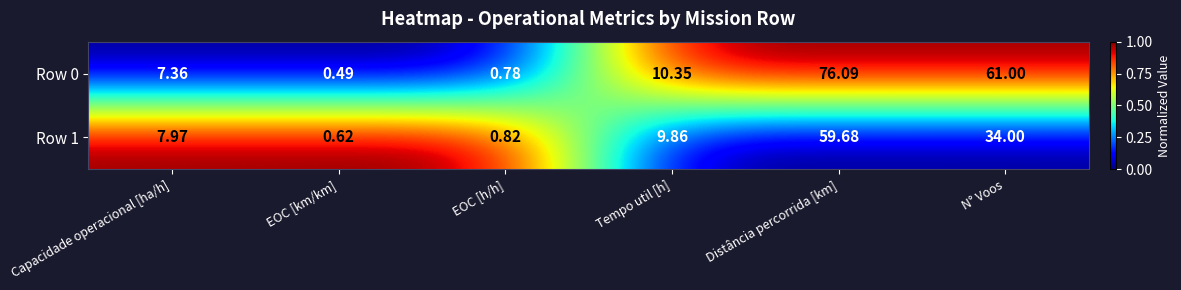

List the labels in order of Row 0 value, largest first.

Distância percorrida [km], N° Voos, Tempo util [h], Capacidade operacional [ha/h], EOC [h/h], EOC [km/km]